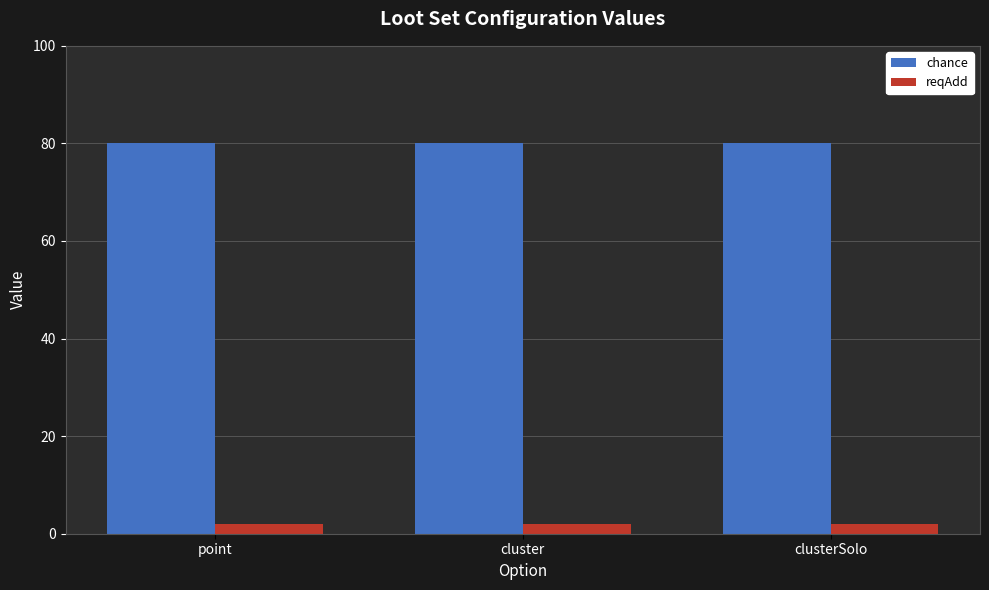

True or false: chance has a value of 43 at point.

False